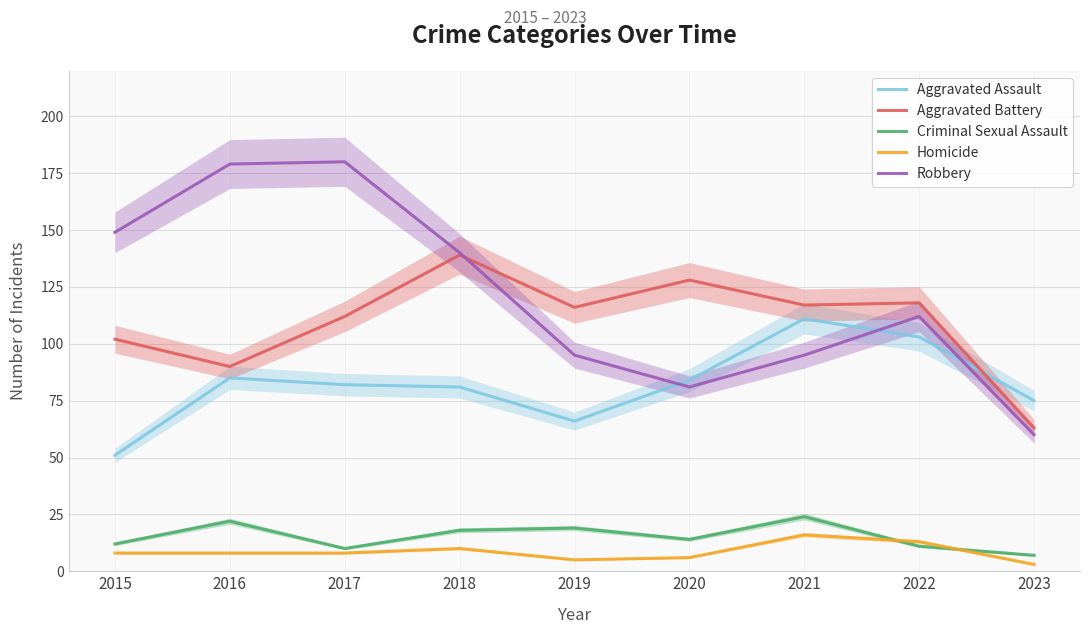

Rank the series by their maximum value, from lowest to highest.

Homicide, Criminal Sexual Assault, Aggravated Assault, Aggravated Battery, Robbery